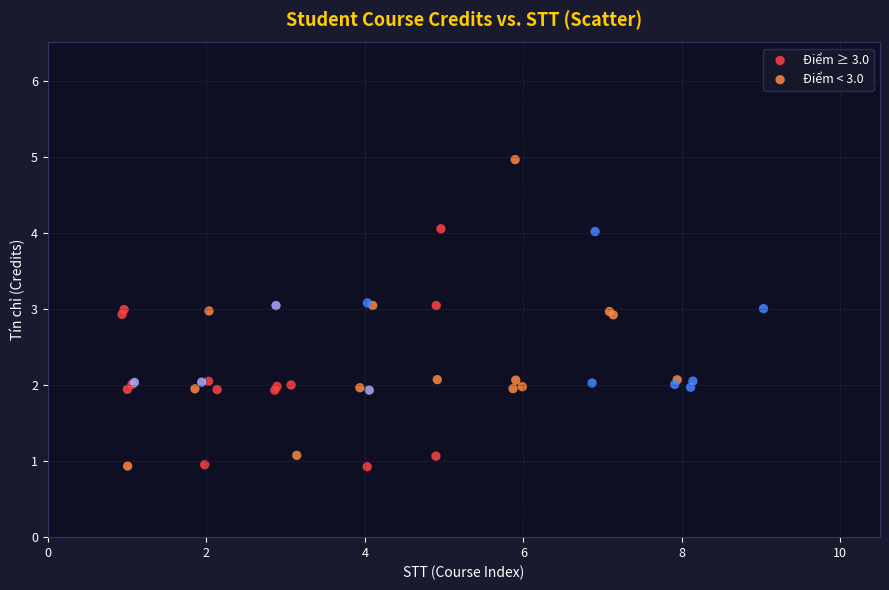

Which series has the largest Y range (max minus min)?

Điểm < 3.0